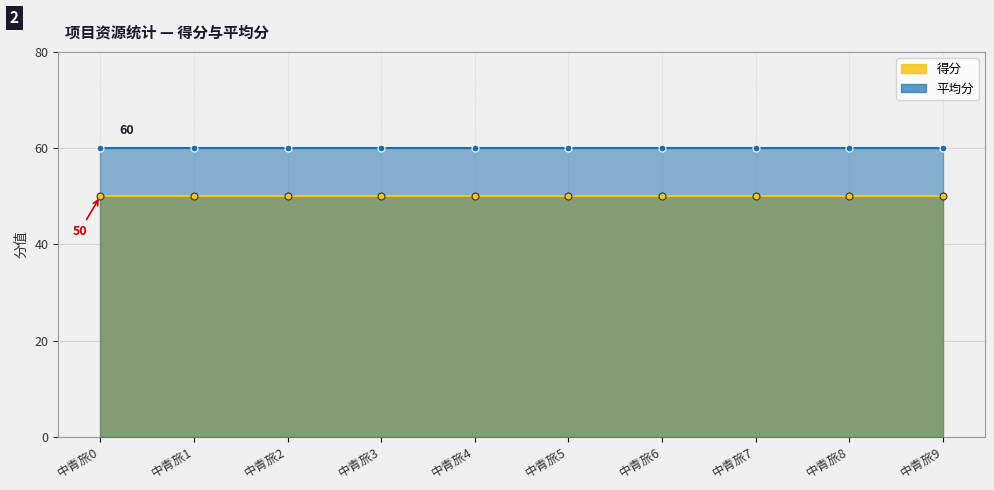

What is the smallest value displayed?

50